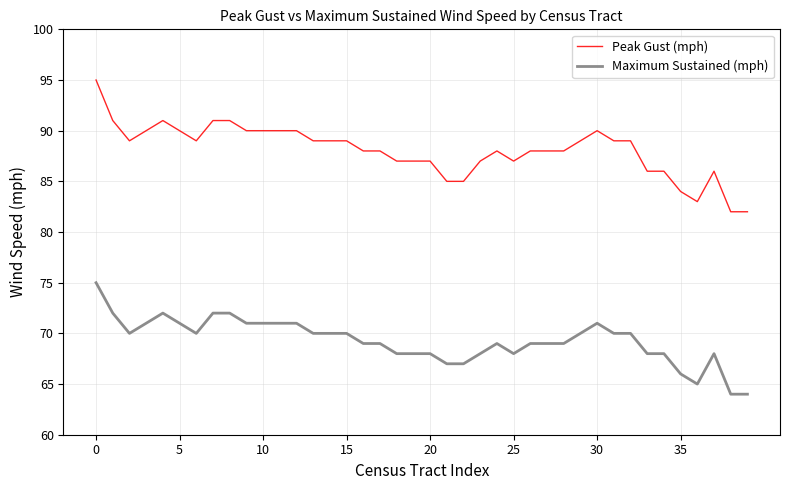

Rank the series by their average value, from highest to lowest.

Peak Gust (mph), Maximum Sustained (mph)